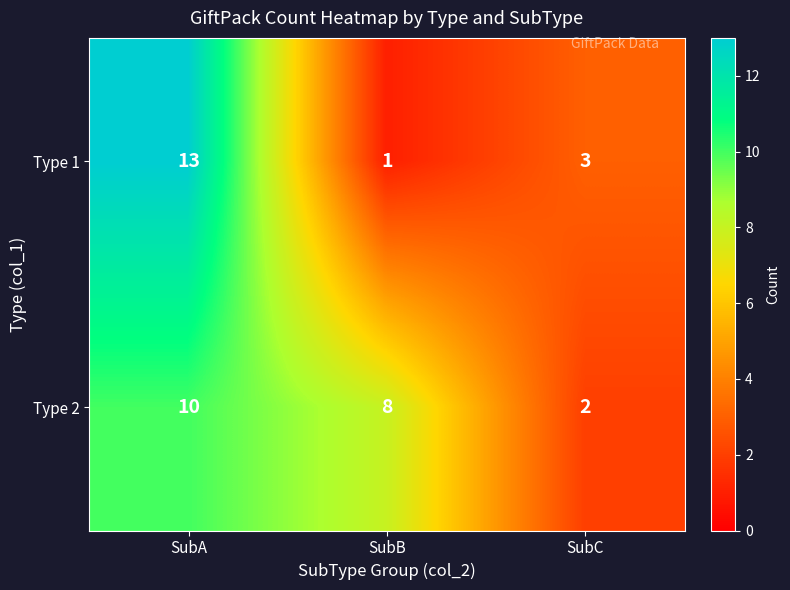

What is the difference between the maximum and minimum values in the Type 2 series?

8